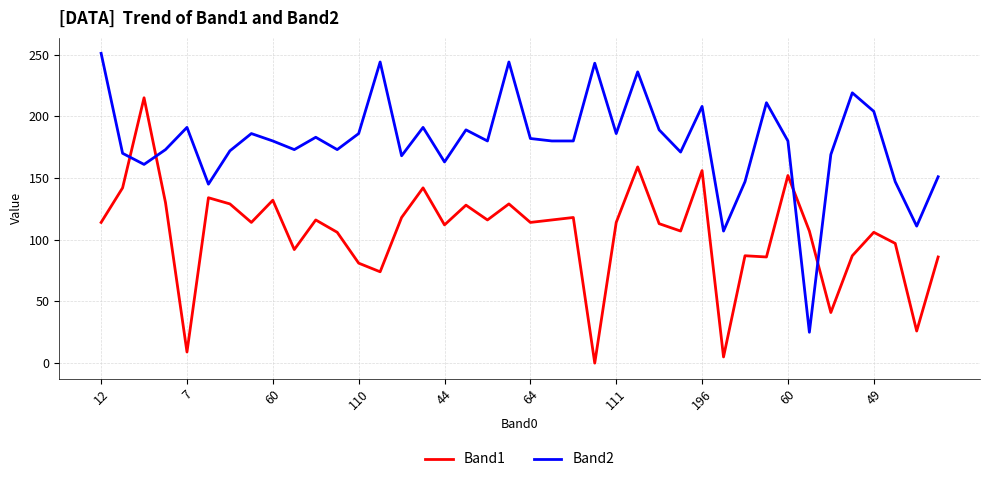

Which series has the largest total across all categories?

Band2